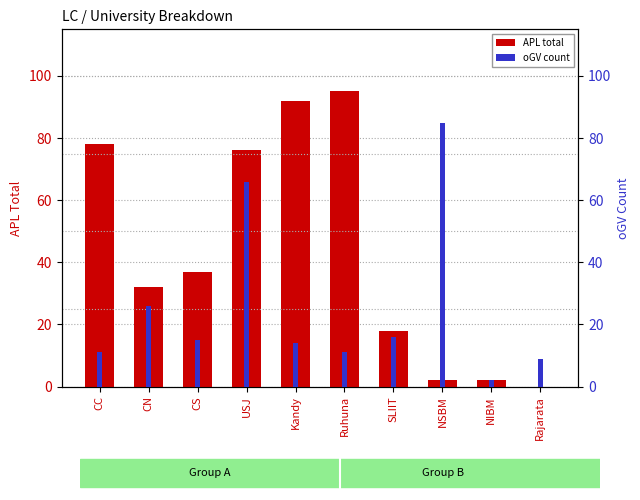

At how many categories does at least one series exceed 15?

8